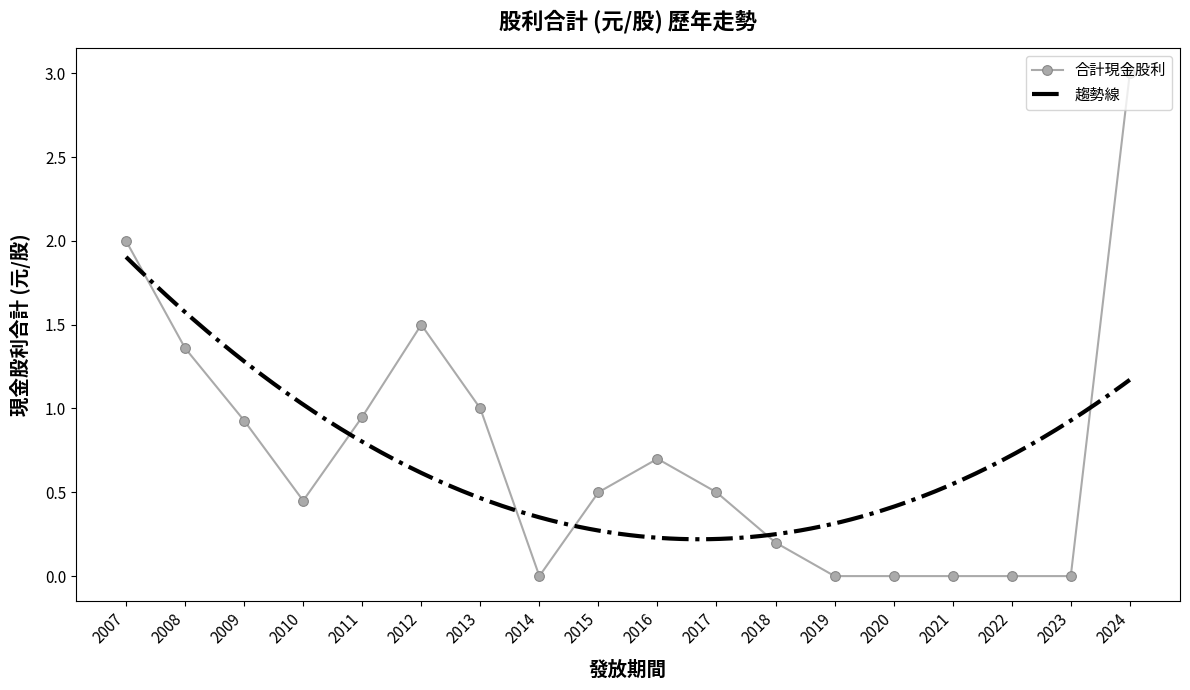

Reading left to right, extract all data points from this chart.

2007=2.0	2008=1.4	2009=0.9	2010=0.5	2011=0.9	2012=1.5	2013=1.0	2014=0.0	2015=0.5	2016=0.7	2017=0.5	2018=0.2	2019=0.0	2020=0.0	2021=0.0	2022=0.0	2023=0.0	2024=3.0